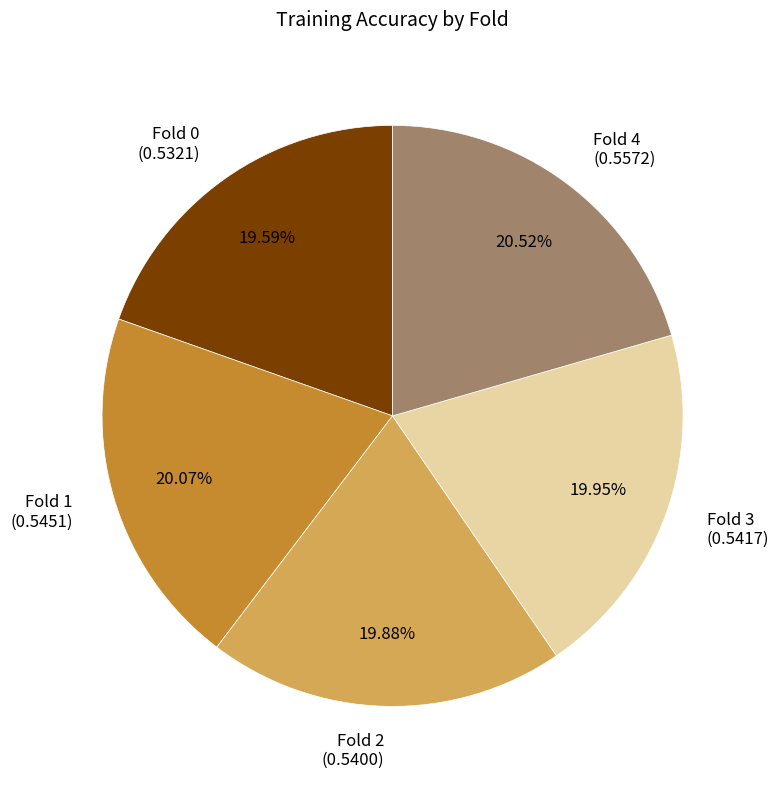

What percentage is the Fold 2 slice, to the nearest percent?

20%